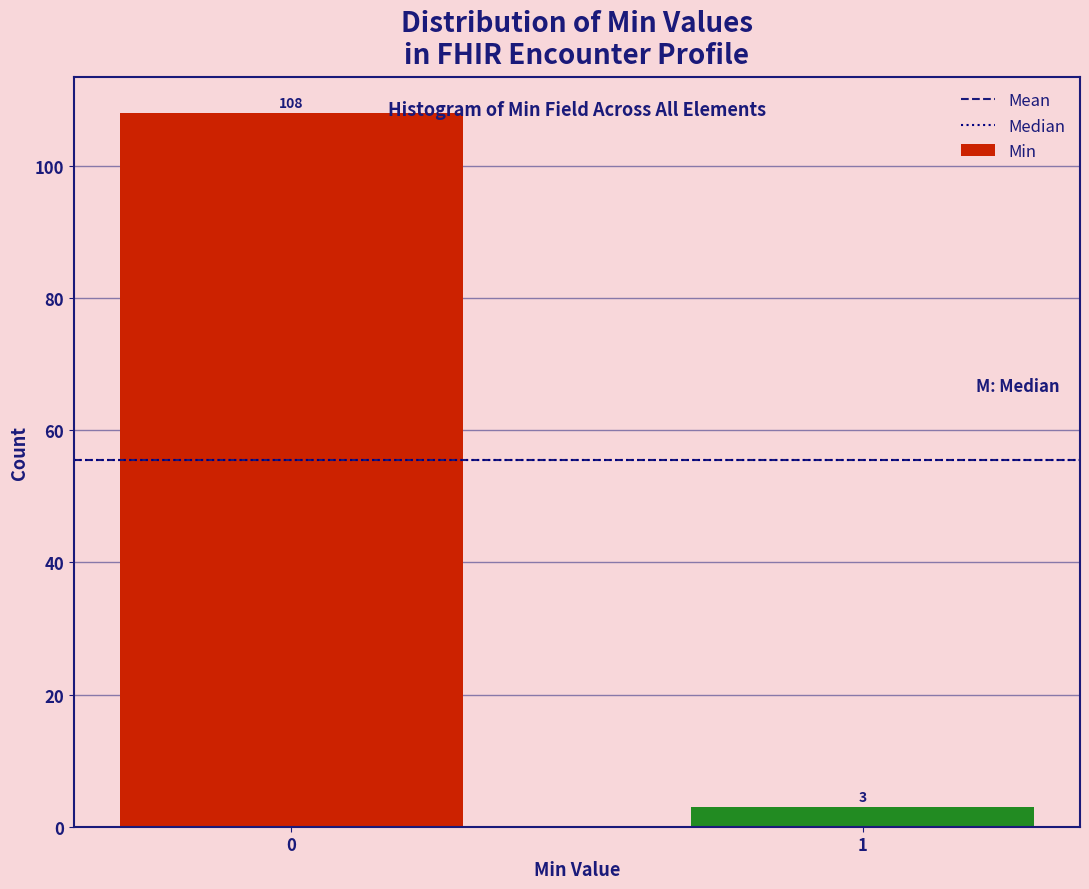

Reading left to right, list all the values displayed in this chart.

108	3